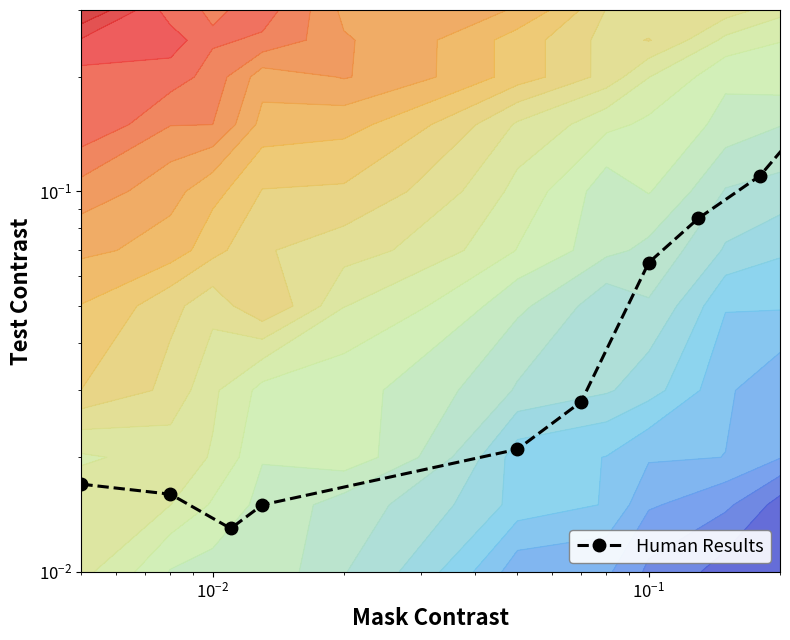

What is the maximum value shown in the chart?

0.2